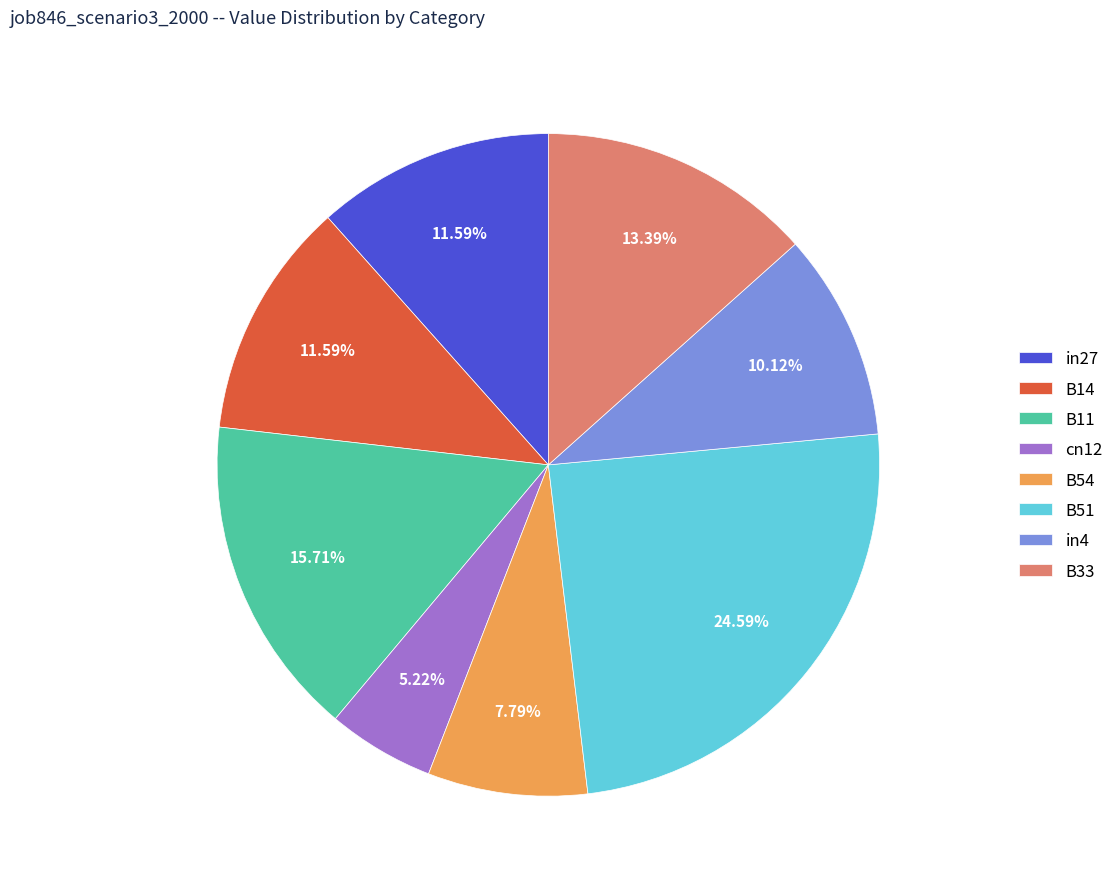

What percentage is NOT represented by B51?

75.4%